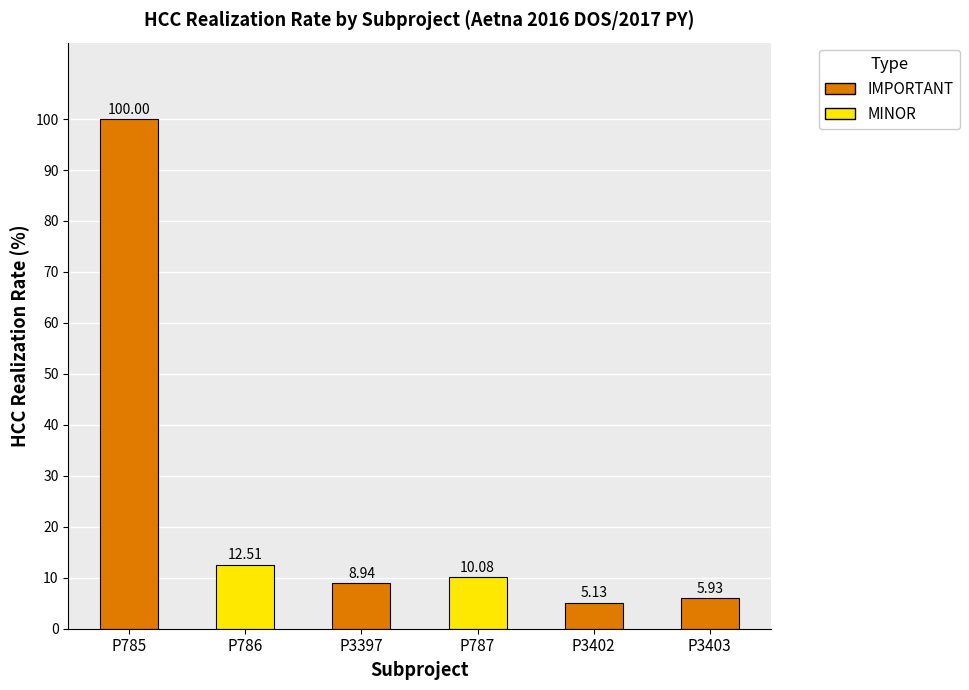

Rank the series by their maximum value, from lowest to highest.

MINOR, IMPORTANT